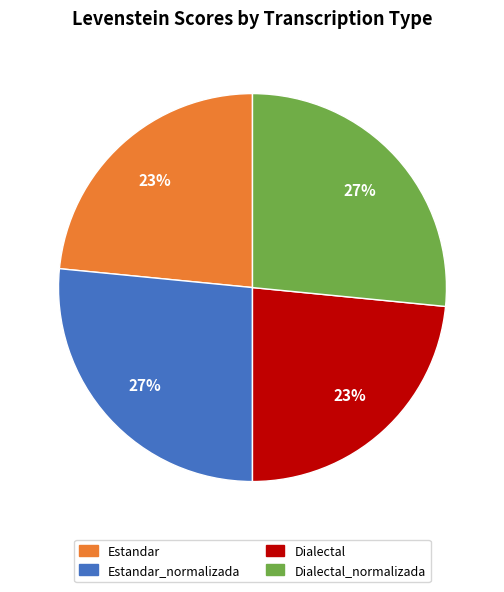

To the nearest percent, what is the average slice percentage?

25%